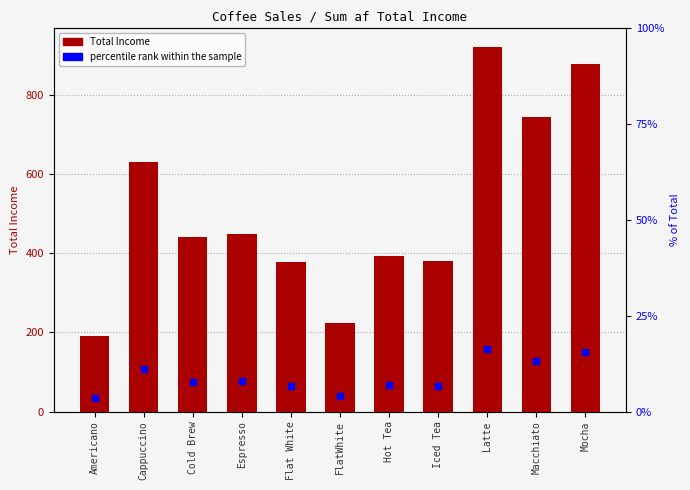

What is the total value across all series at Americano?

226.6